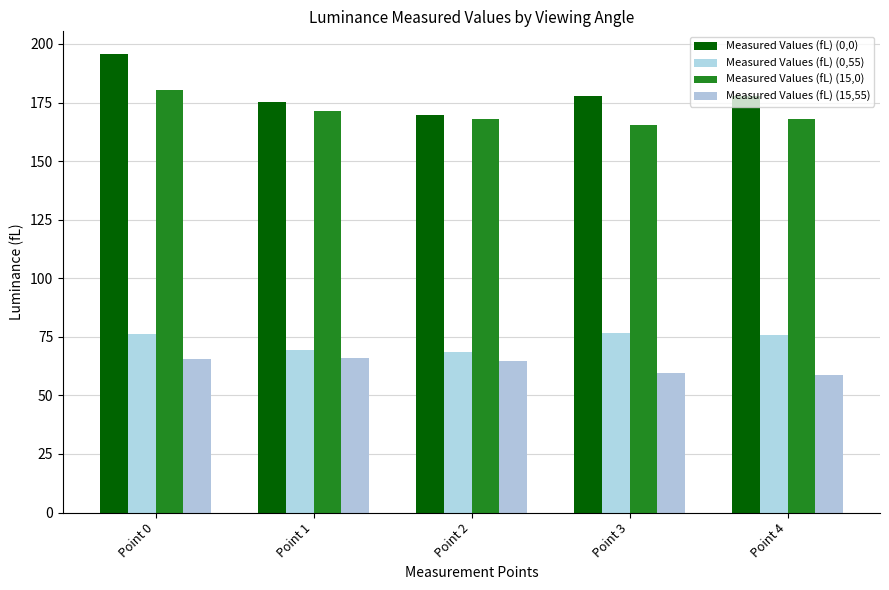

Rank the series by their maximum value, from lowest to highest.

Measured Values (fL) (15,55), Measured Values (fL) (0,55), Measured Values (fL) (15,0), Measured Values (fL) (0,0)